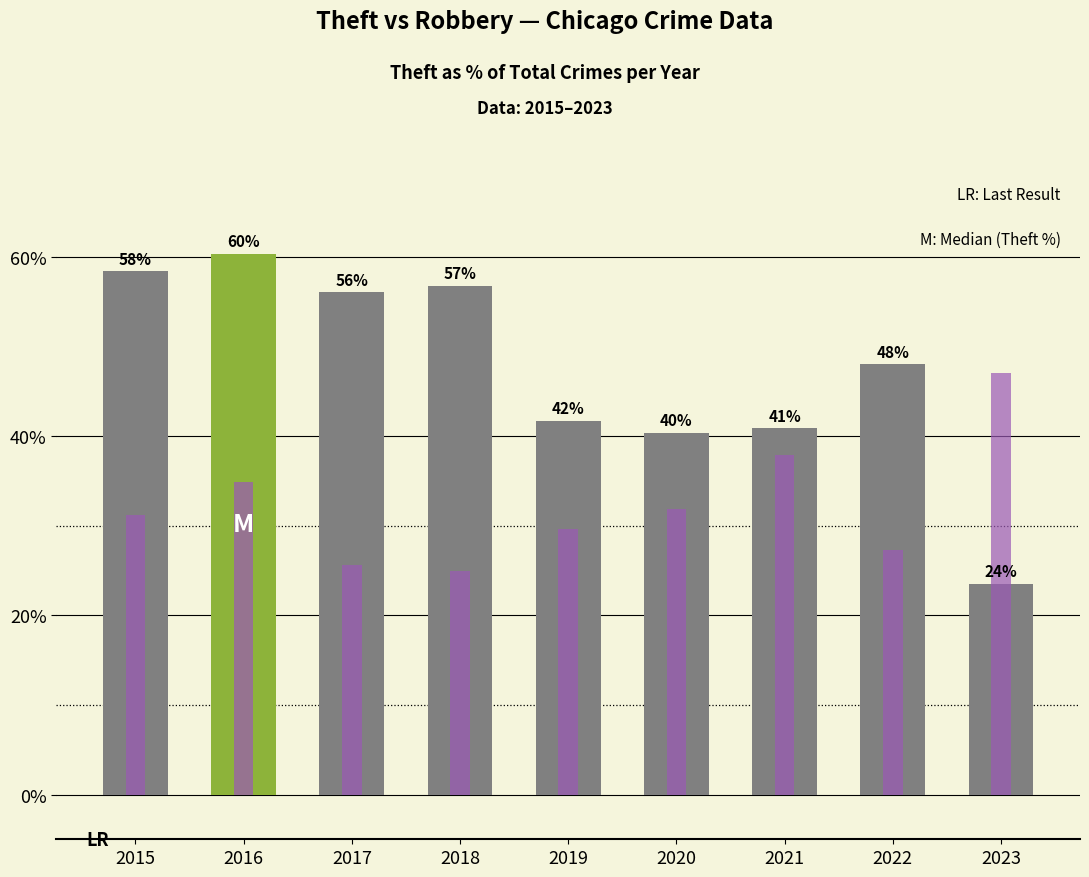

Count the number of data series in this chart.

2